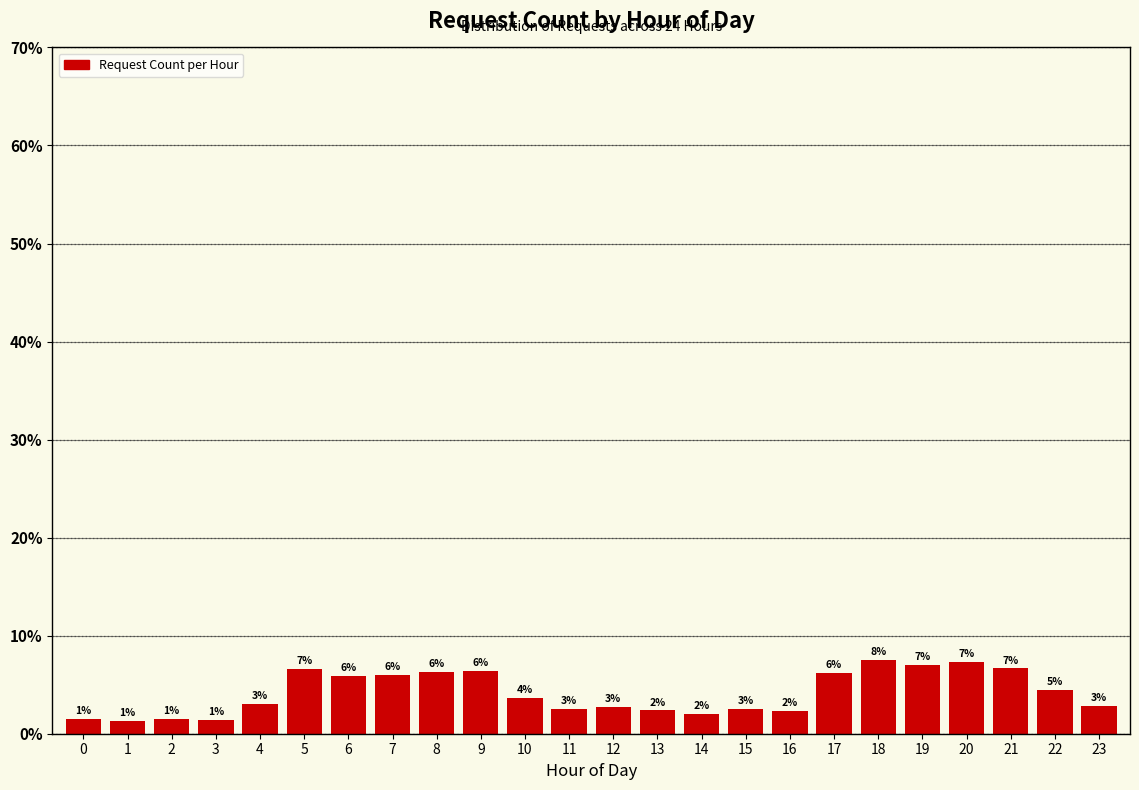

What is the sum of all values?

100.0